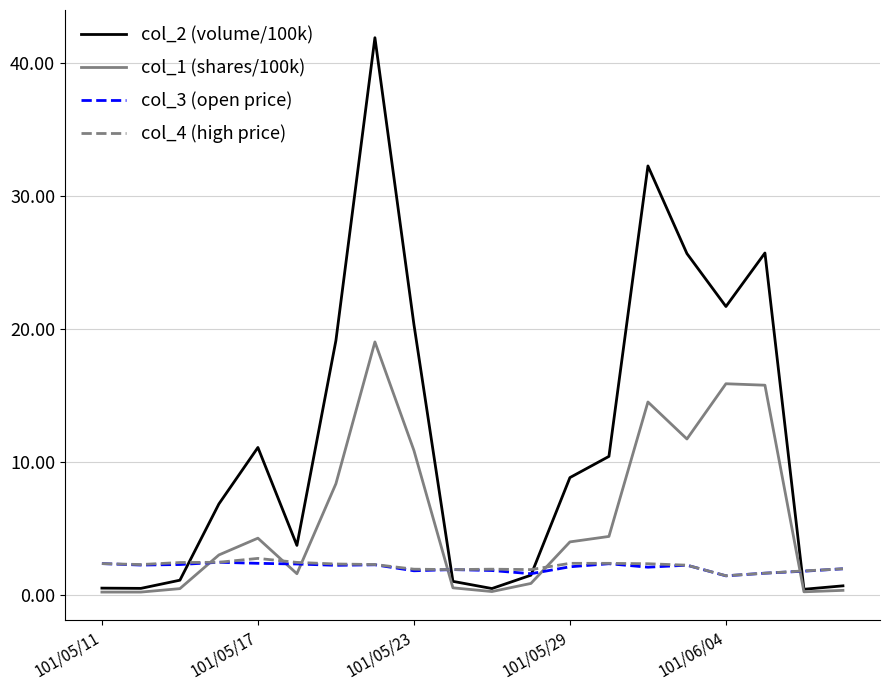

Which series has the largest total across all categories?

col_2 (volume/100k)